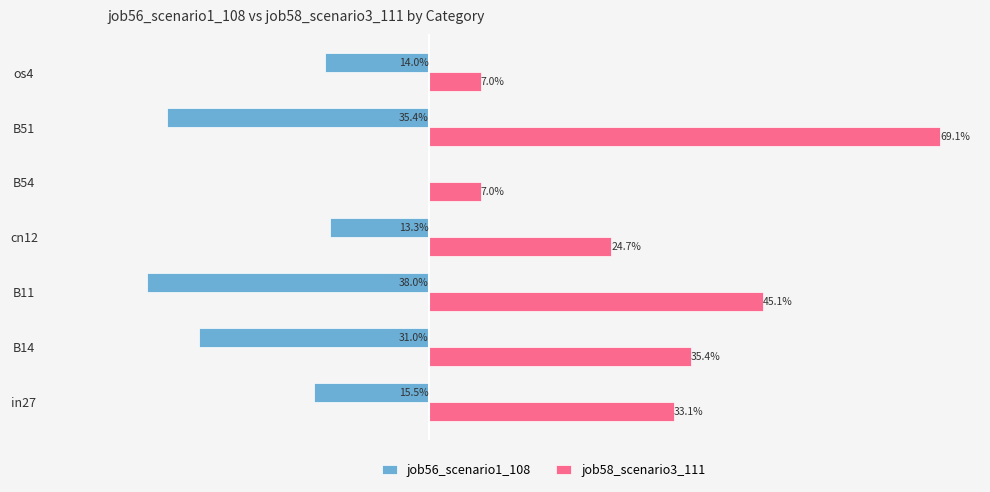

What are all the series names shown in the legend?

job56_scenario1_108, job58_scenario3_111